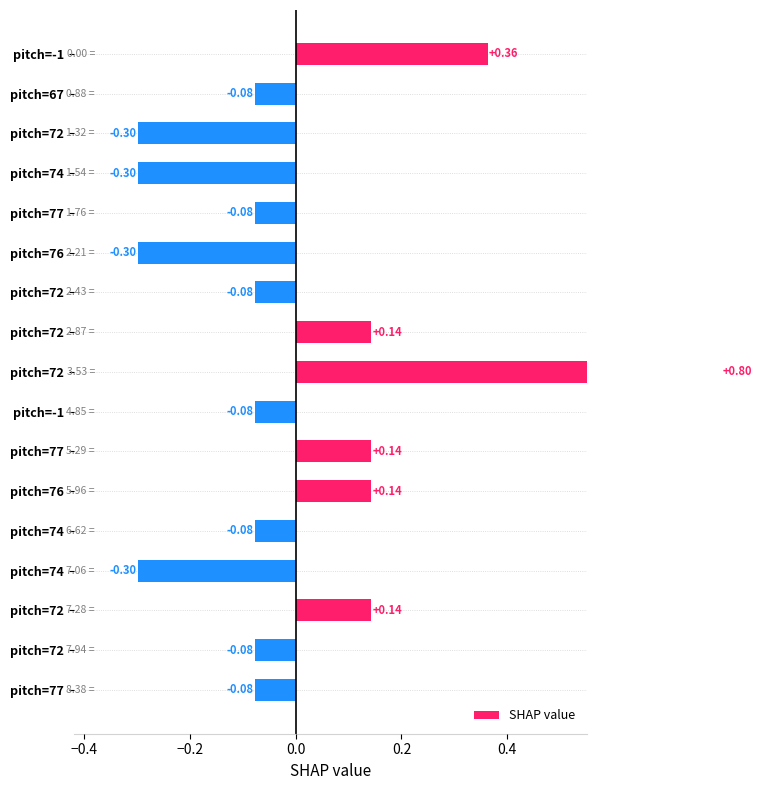

What is the difference between the second highest and minimum values?

0.7